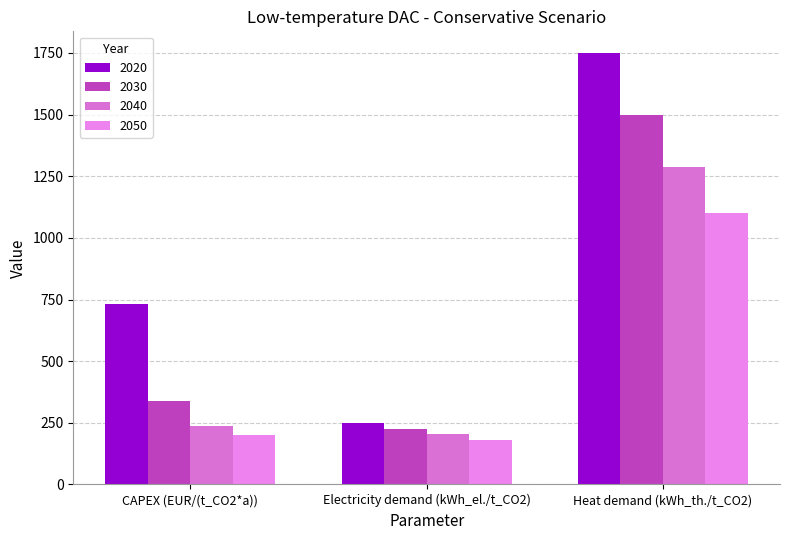

True or false: 2040 has a value of 89 at CAPEX (EUR/(t_CO2*a)).

False